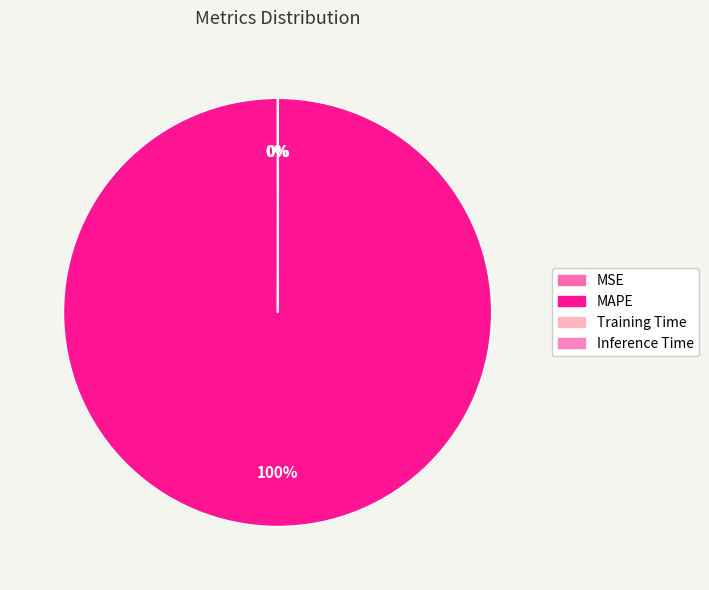

What percentage is the MAPE slice, to the nearest percent?

100%